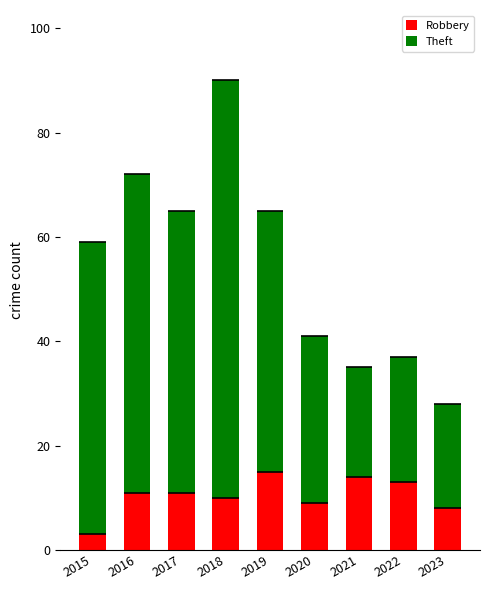

List the series in order of their peak value, highest first.

Theft, Robbery